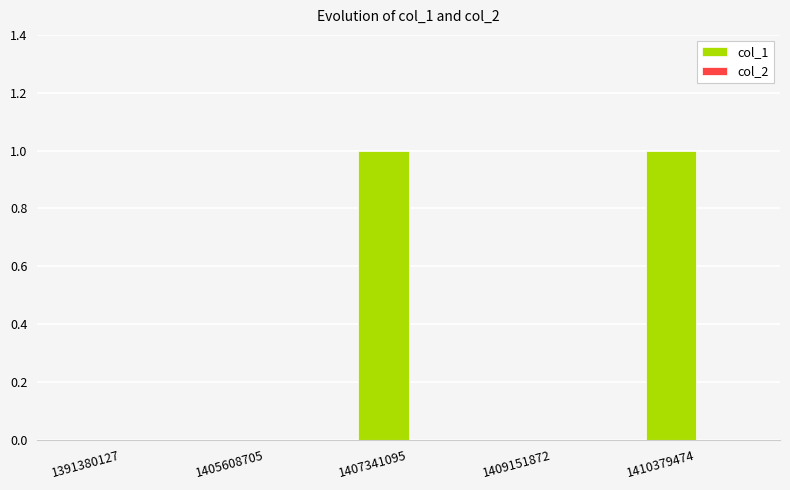

Is it true that the value at 1410379474 is 1?

True